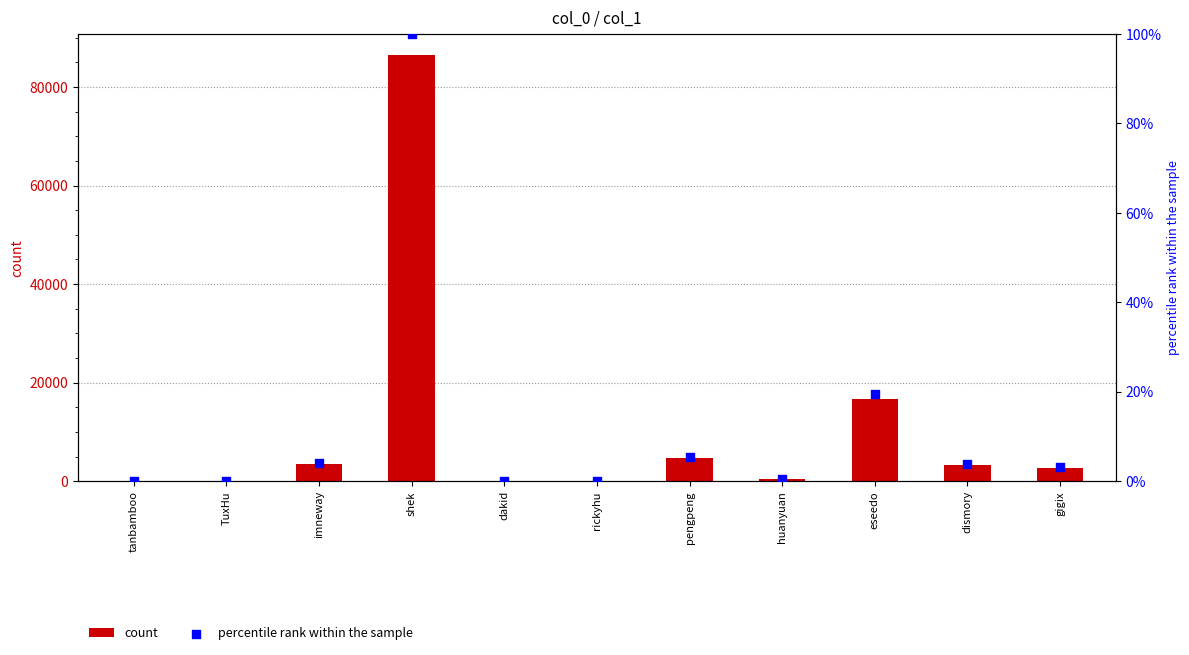

What are all the series names shown in the legend?

count, percentile rank within the sample